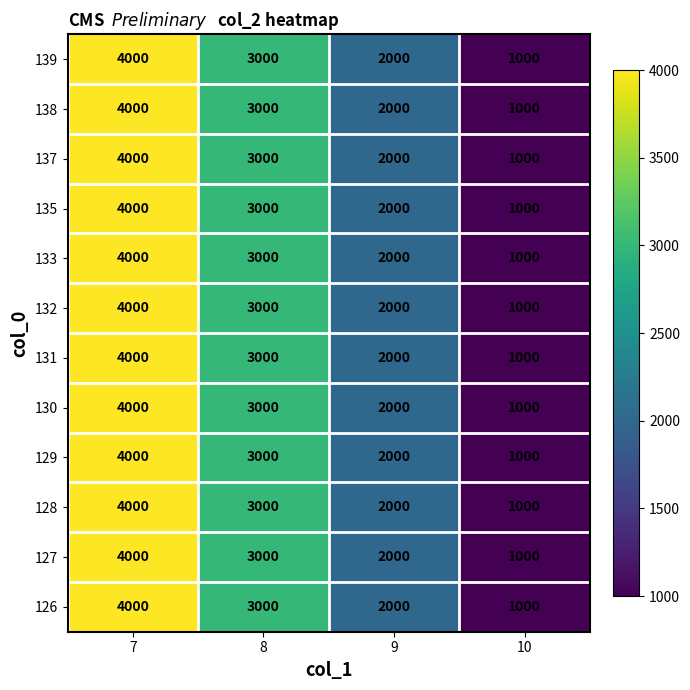

What is the difference between the 132 values at 10 and 7?

3000